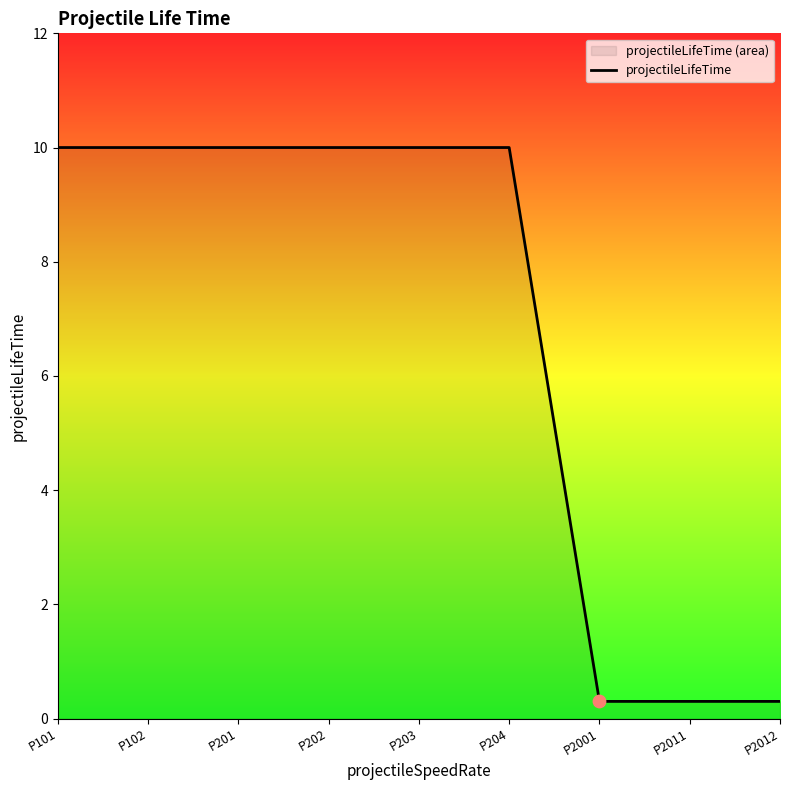

Which has a higher value, P202 or P2011?

P202